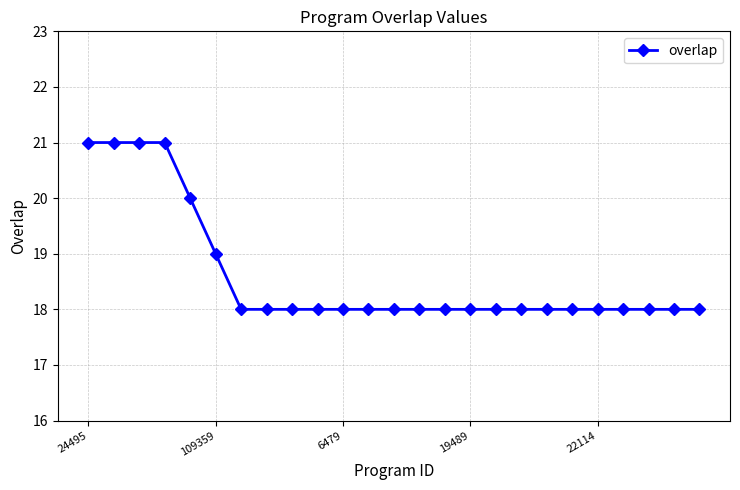

What is the greatest value displayed?

21